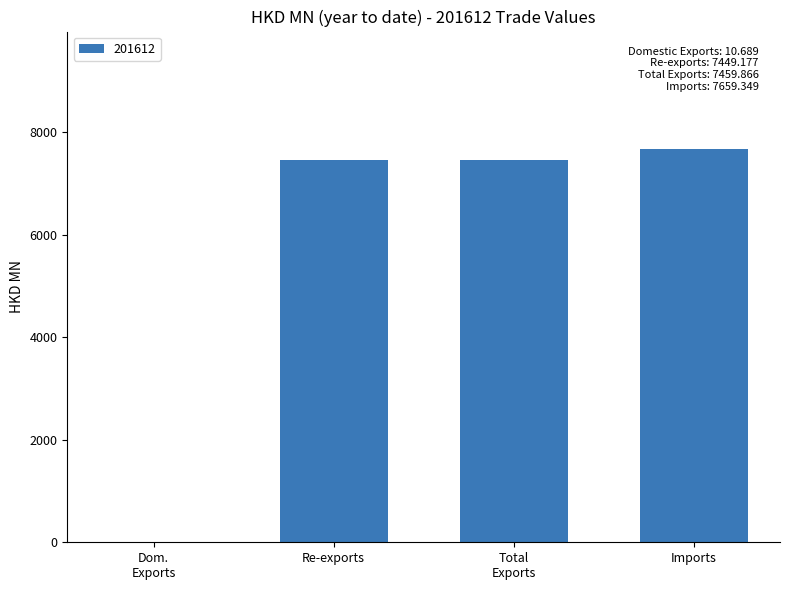

Which label corresponds to the largest value in the chart?

Imports